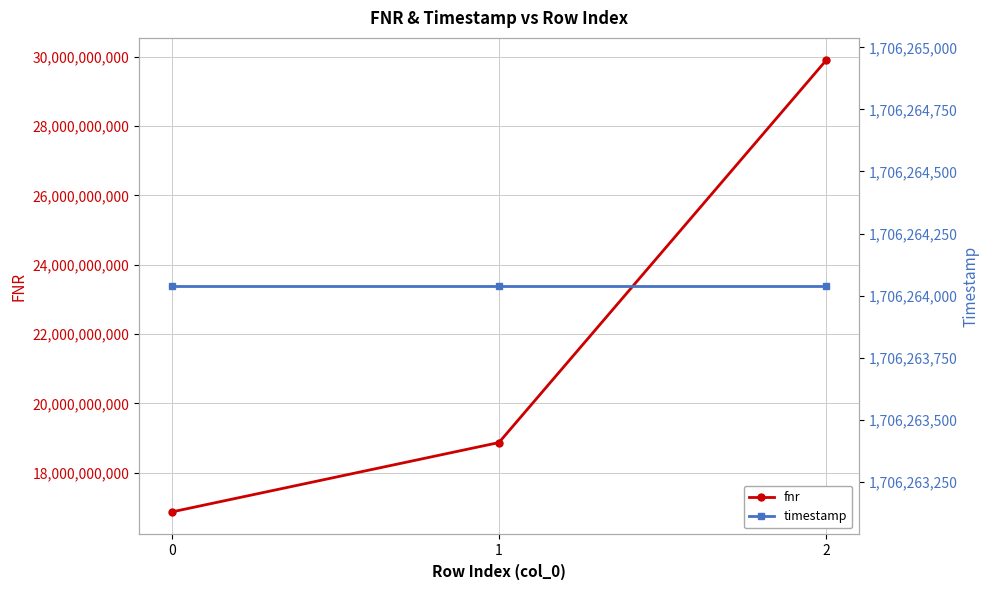

Where does the fnr series first go above 18868299939?

2